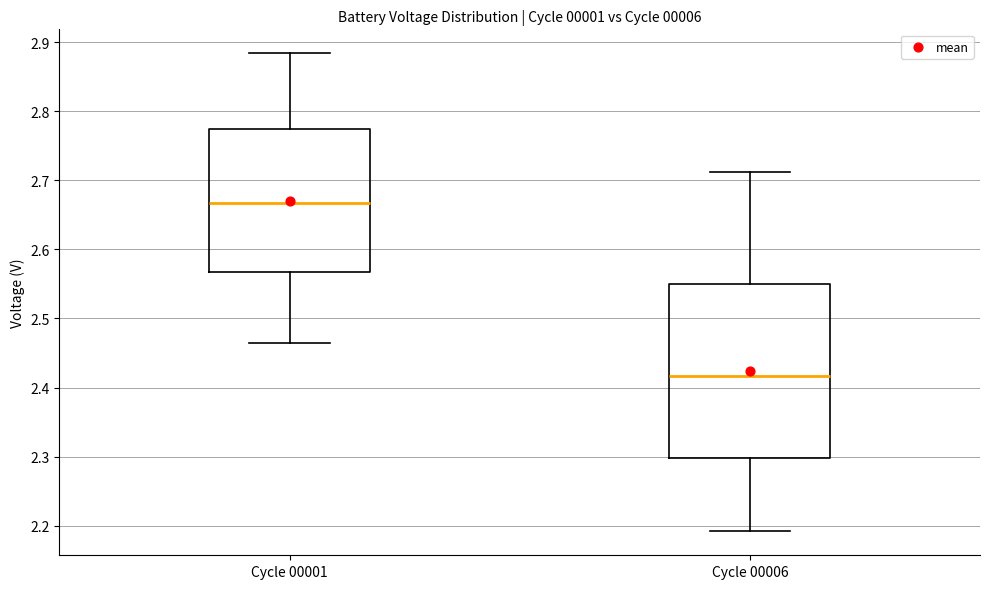

Which box has the highest median line?

Cycle 00001